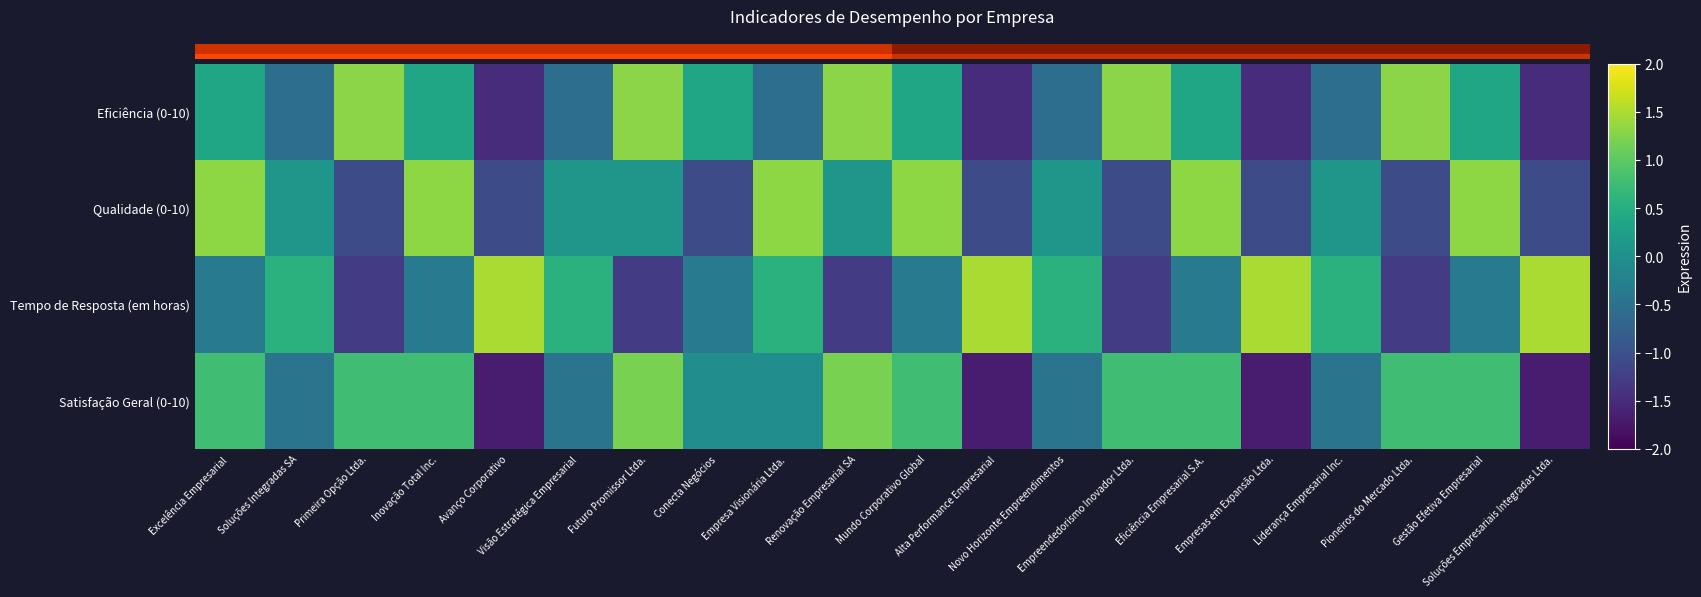

How many data points in Satisfação Geral (0-10) are above 0?

10